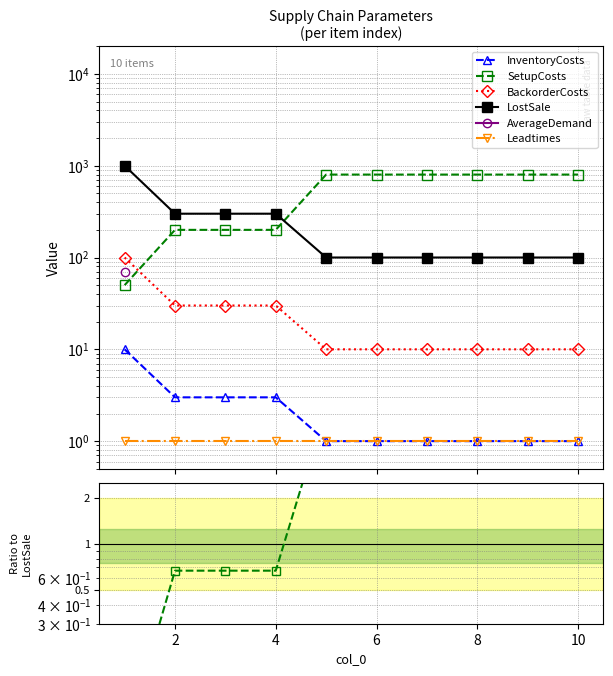

What is the average value of the LostSale series?

250.0